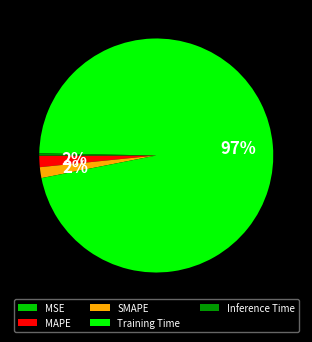

To the nearest percent, what portion does SMAPE represent?

2%